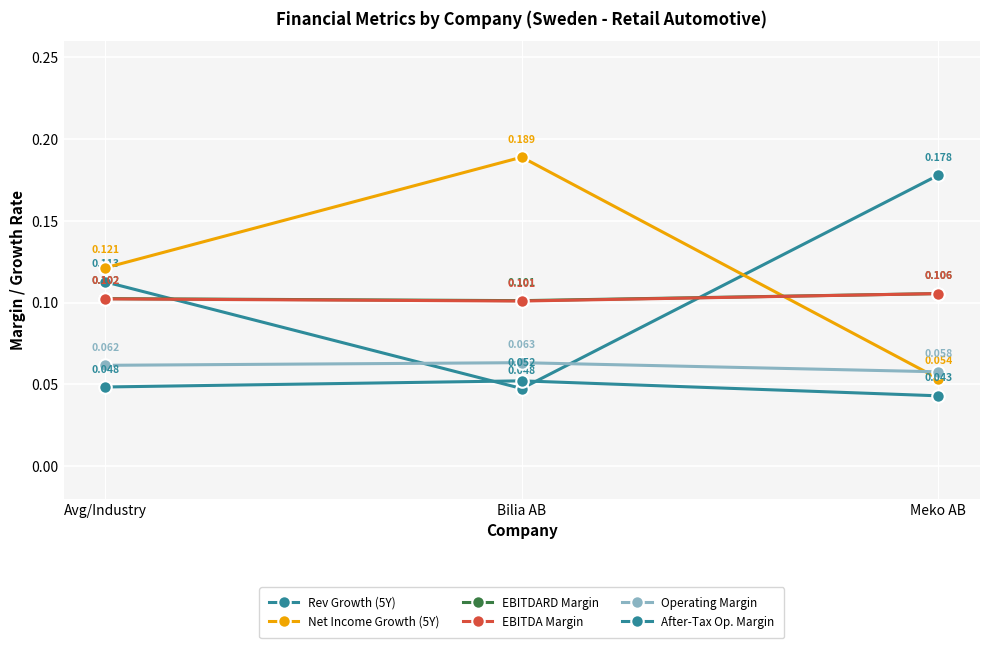

How many lines are shown in the chart?

6